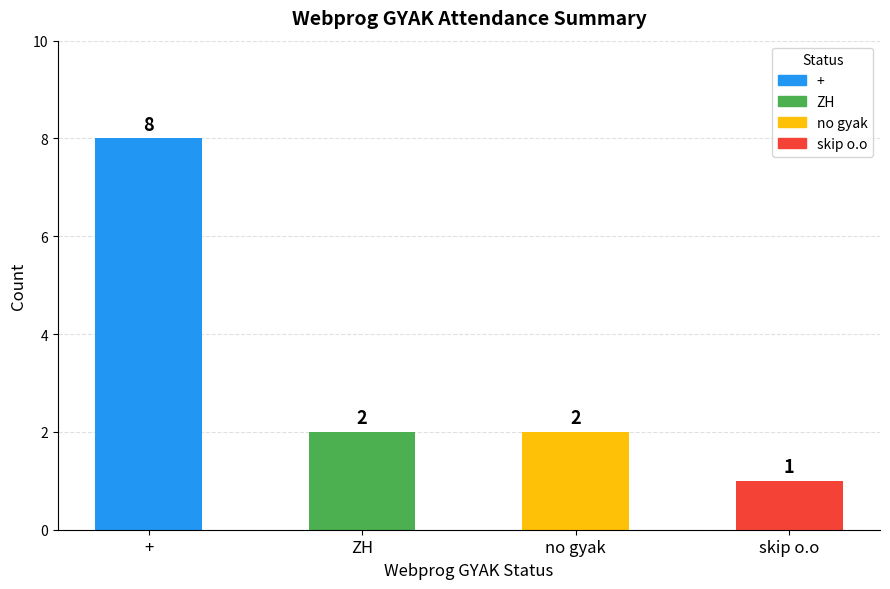

Where does the data first go above 2?

+